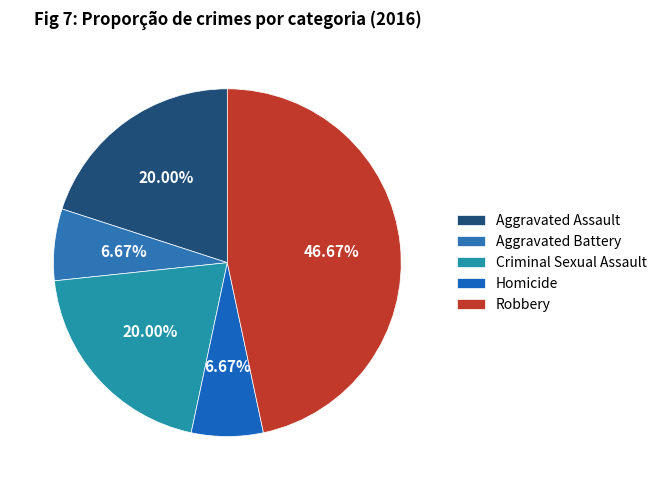

How many segments does this pie chart have?

5